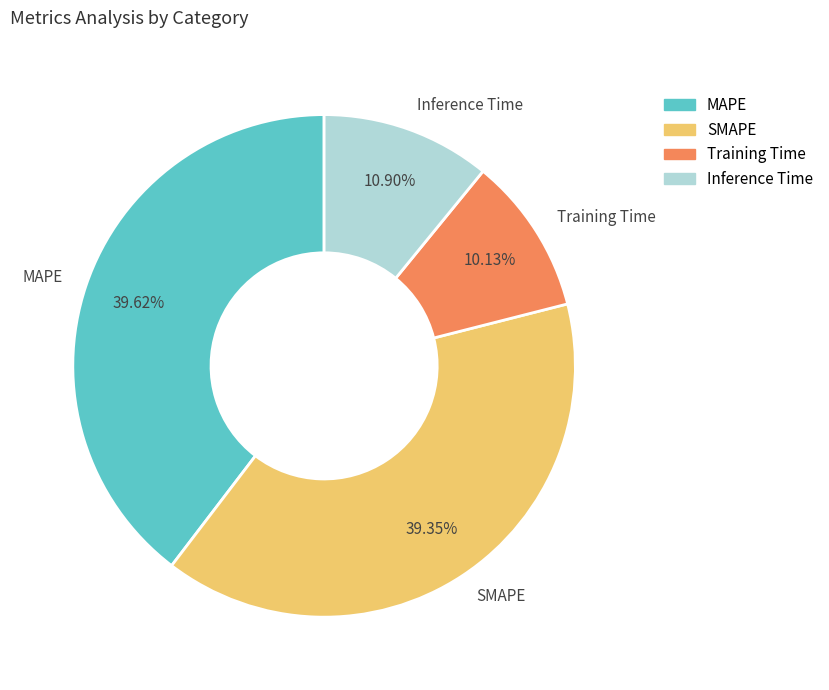

To the nearest percent, what portion does Training Time represent?

10%